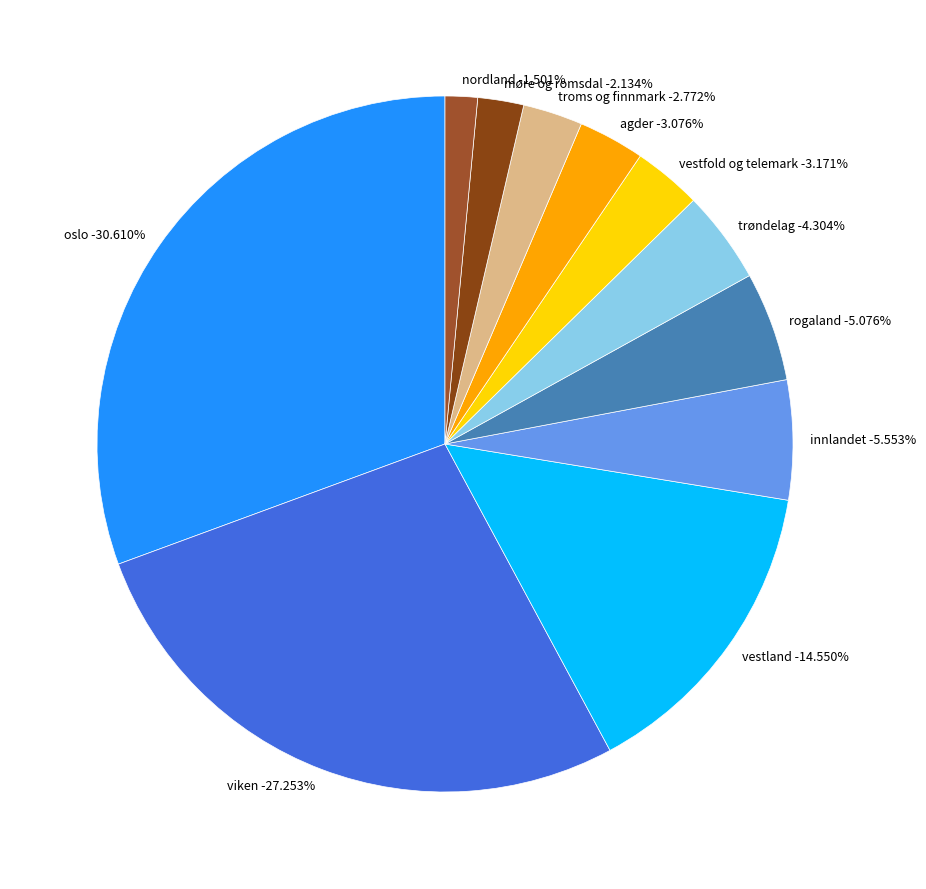

Count the number of slices in the pie.

11